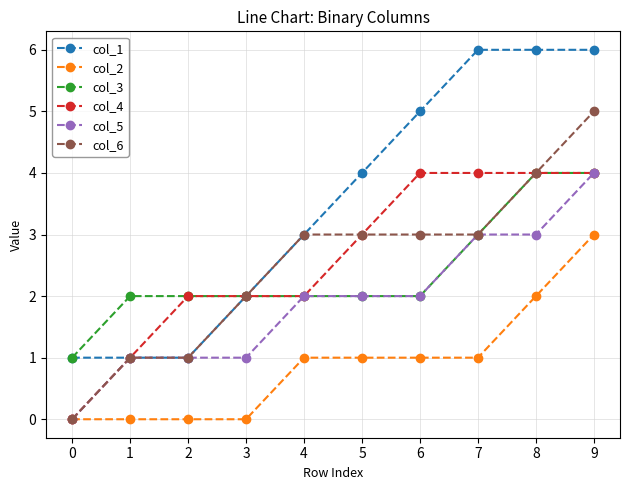

True or false: col_2 and col_1 intersect in this chart.

False